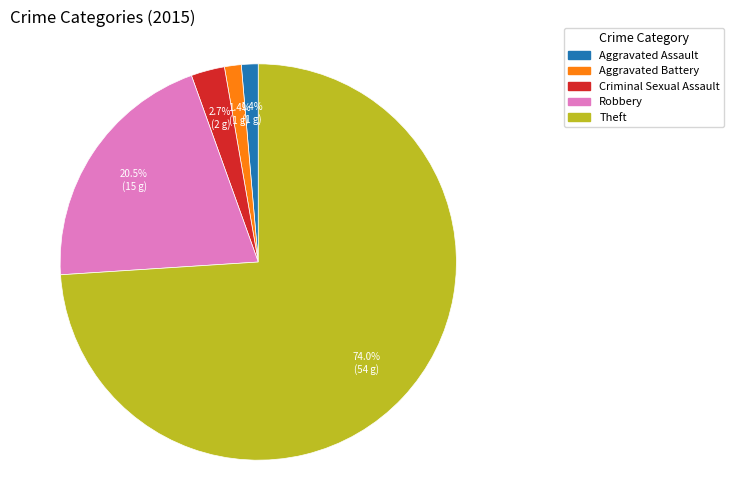

Does any single category account for the majority?

Yes